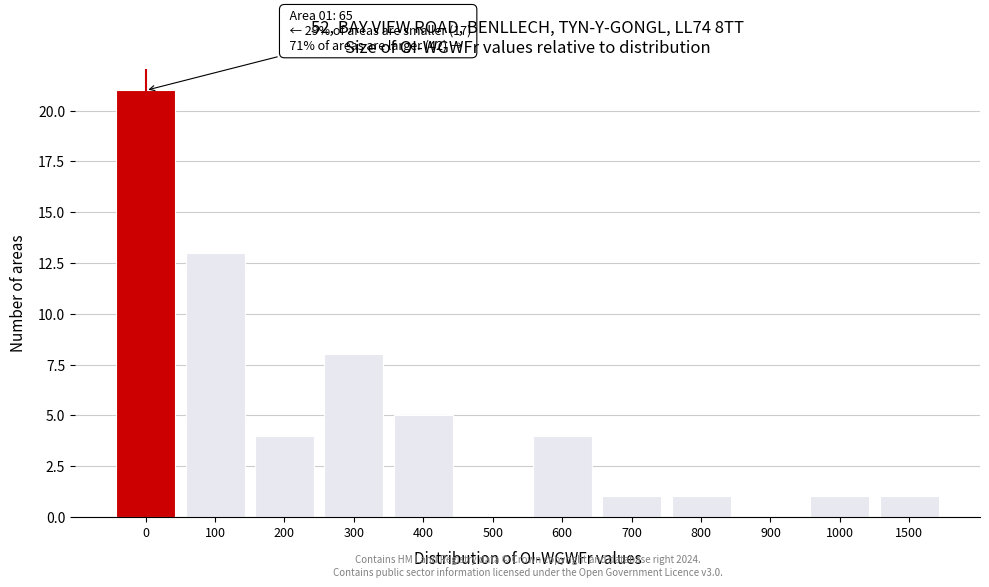

Reading left to right, transcribe all the data shown in this chart.

0=21	100=13	200=4	300=8	400=5	500=0	600=4	700=1	800=1	900=0	1000=1	1500=1